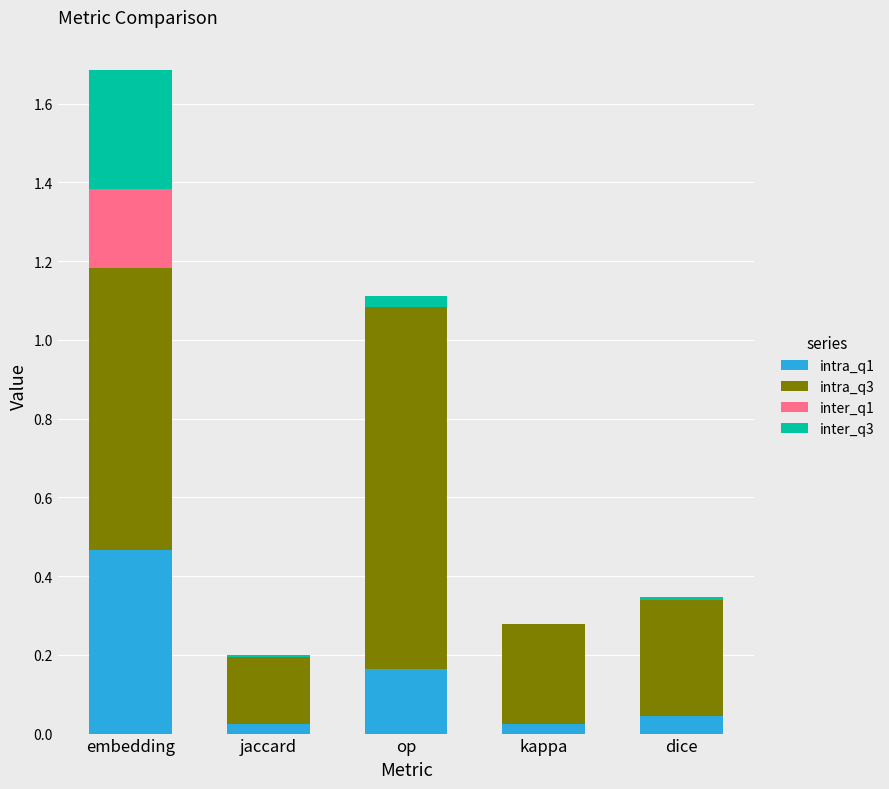

At which label does intra_q1 reach its peak?

embedding